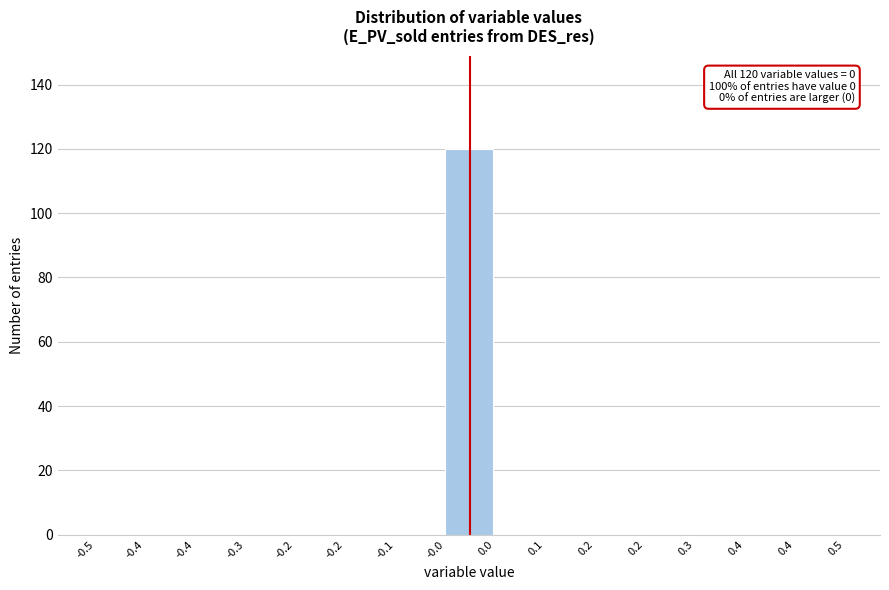

How many distinct data groups are displayed?

1